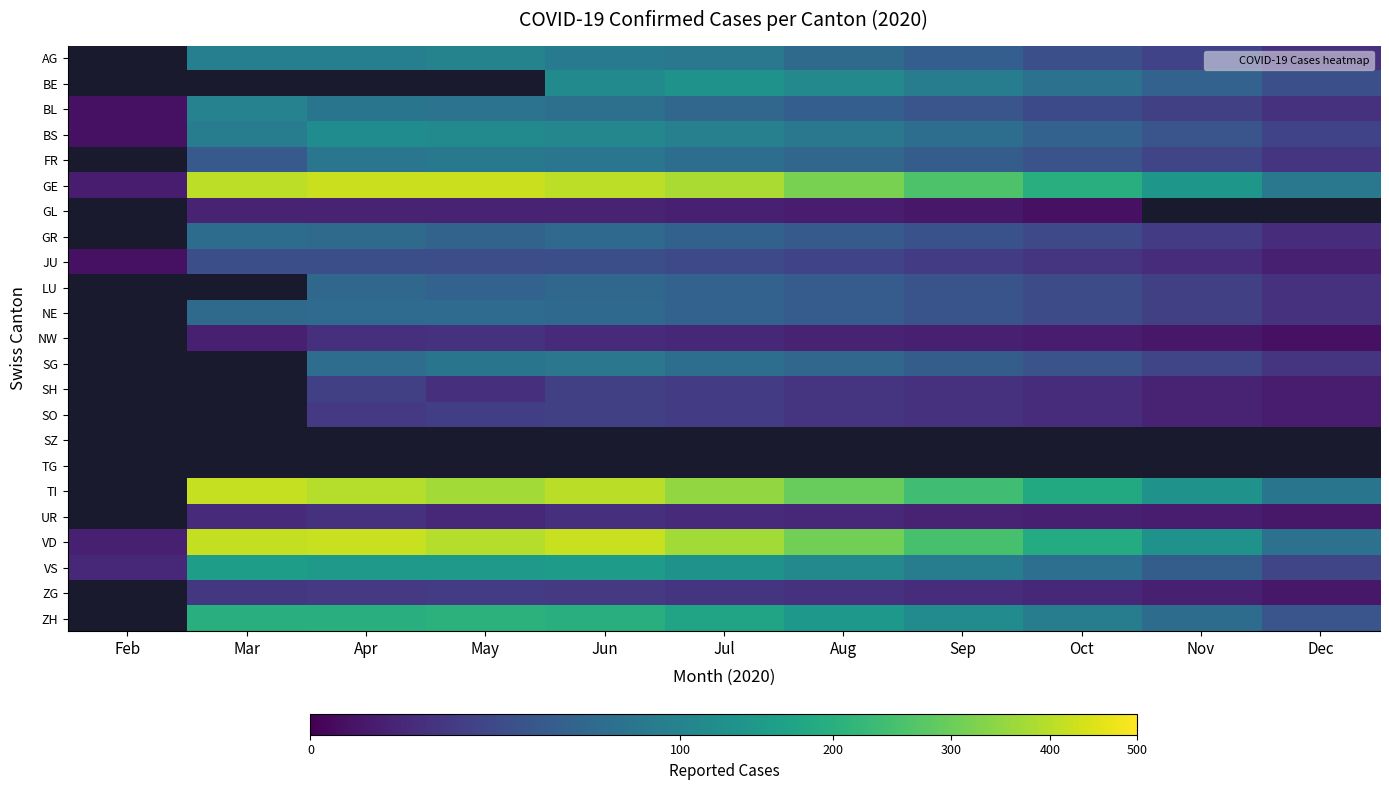

Which series has the largest range (max minus min)?

GE